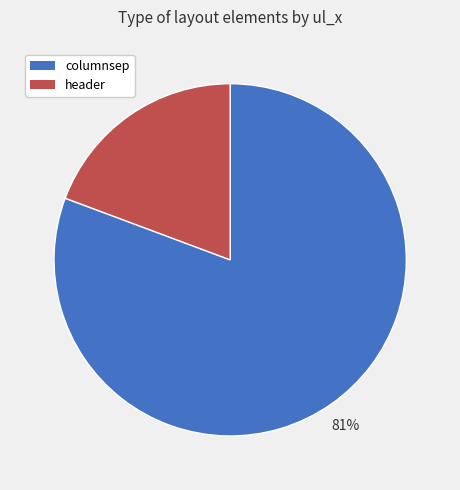

True or false: columnsep accounts for 81% of the total.

True